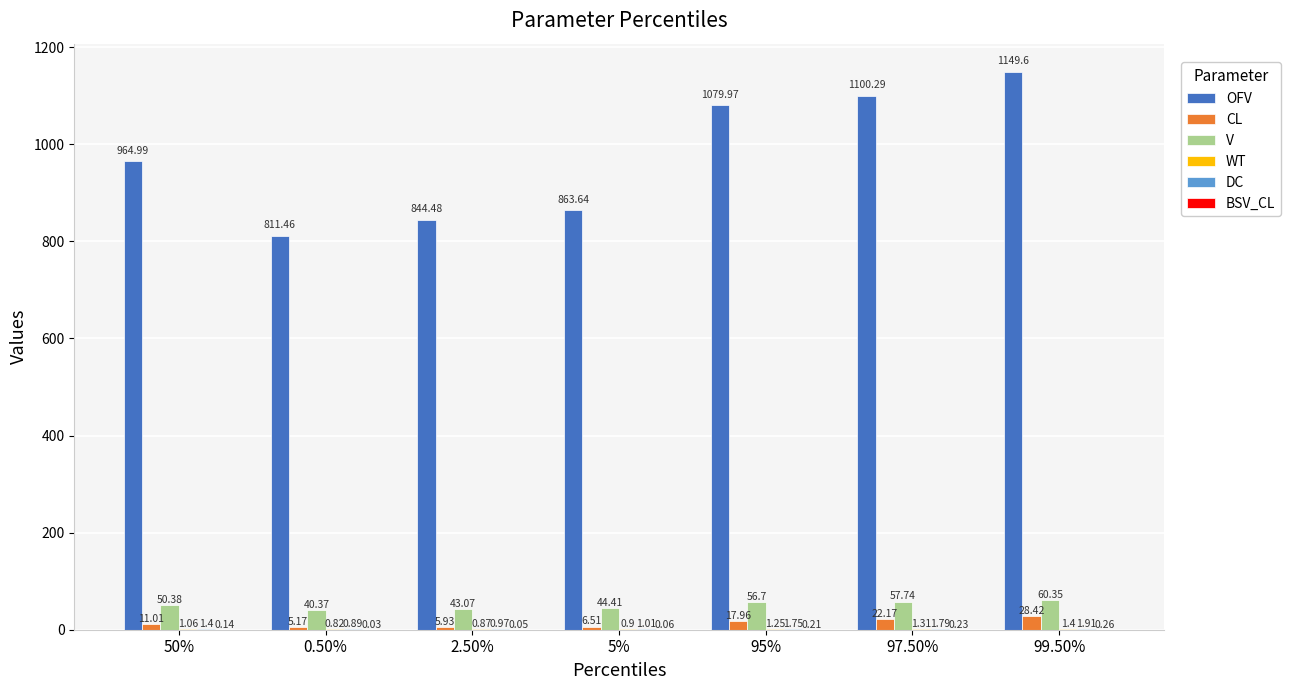

Where is V nearest to the value 50?

50%